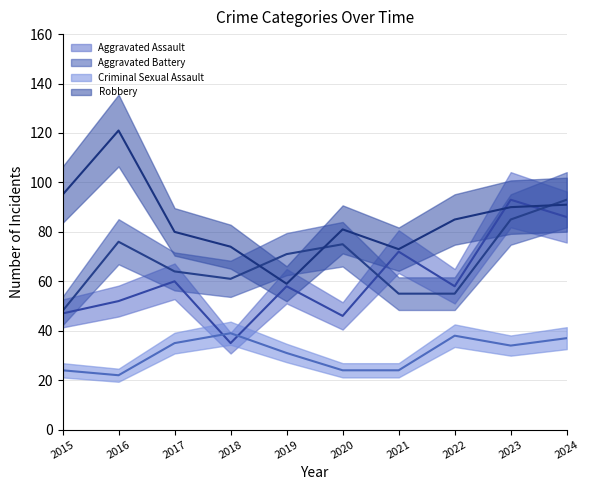

At how many categories does at least one series exceed 86?

4